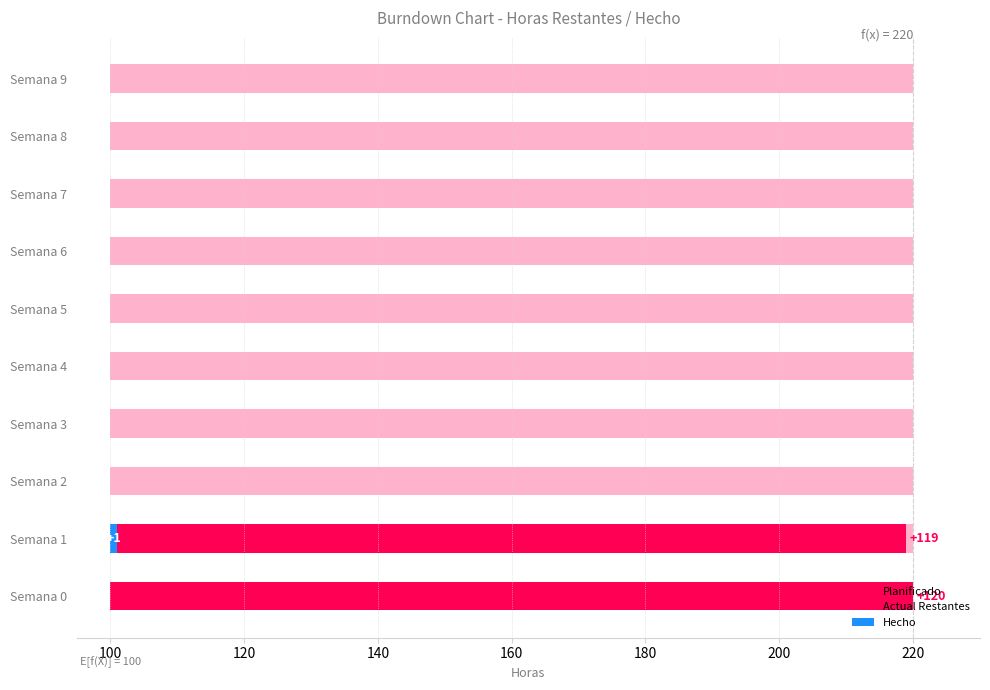

What is the difference between the maximum and minimum values in the Actual Restantes series?

120.0